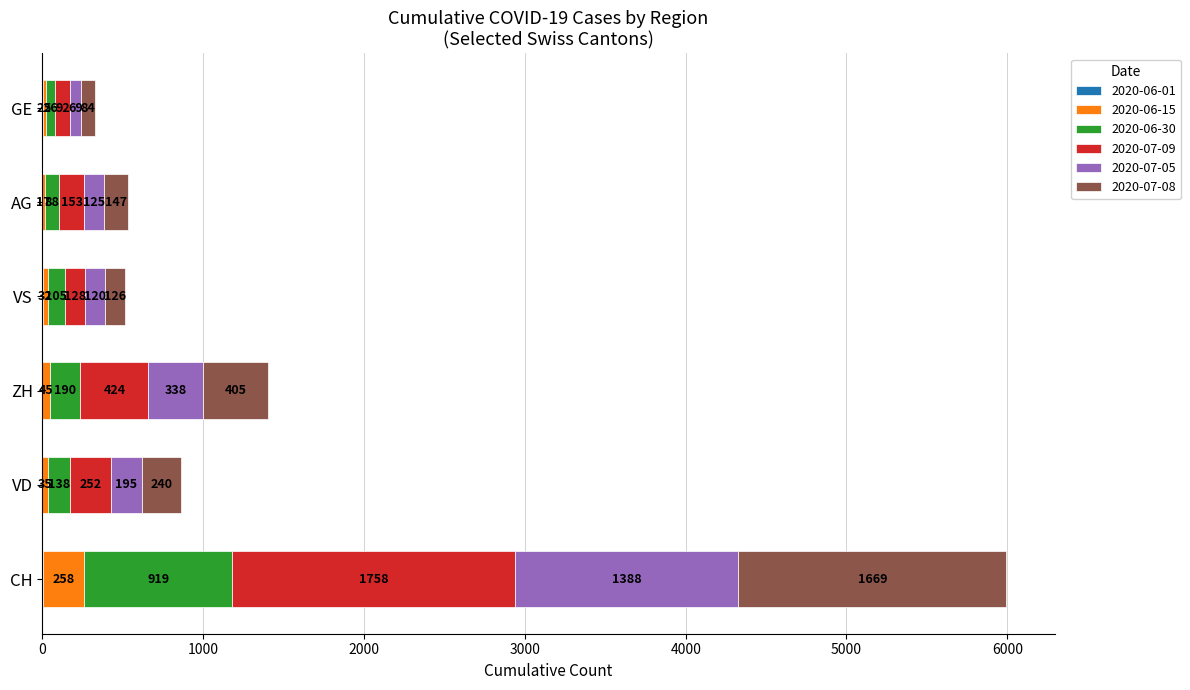

At which category is the sum across all series the highest?

CH